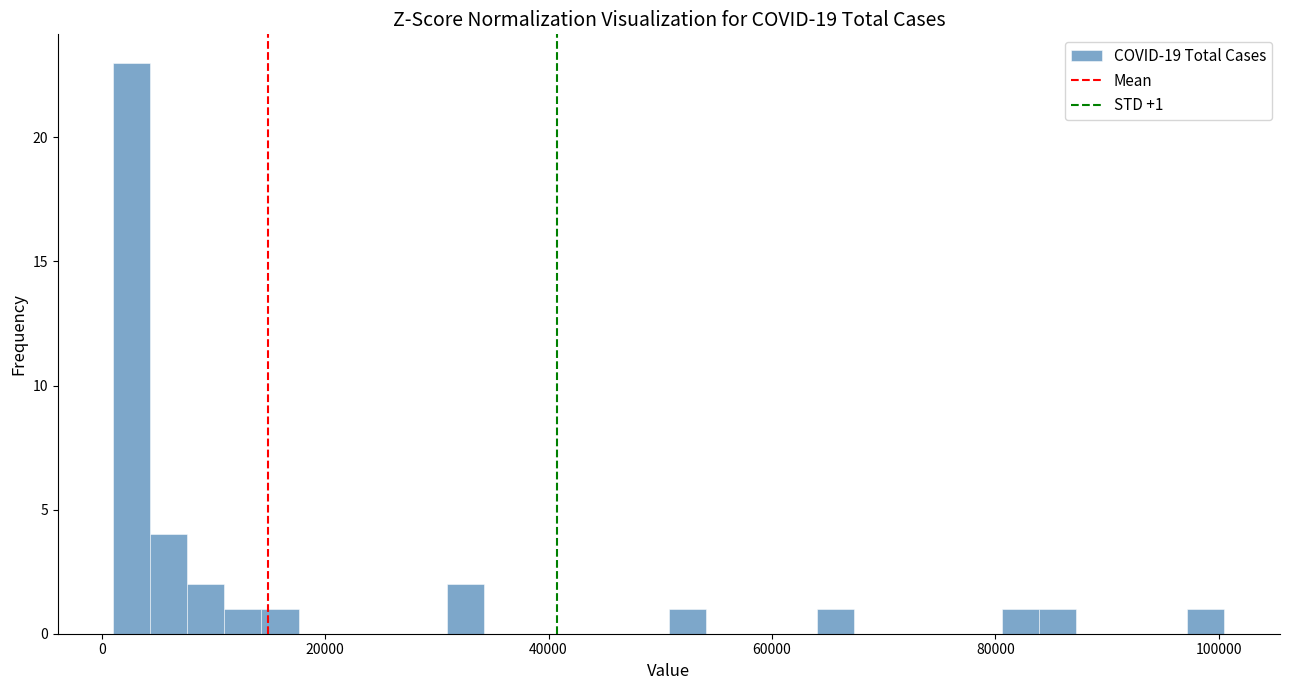

Read against the x-axis, roughly where is the centre of the tallest bar?

2000